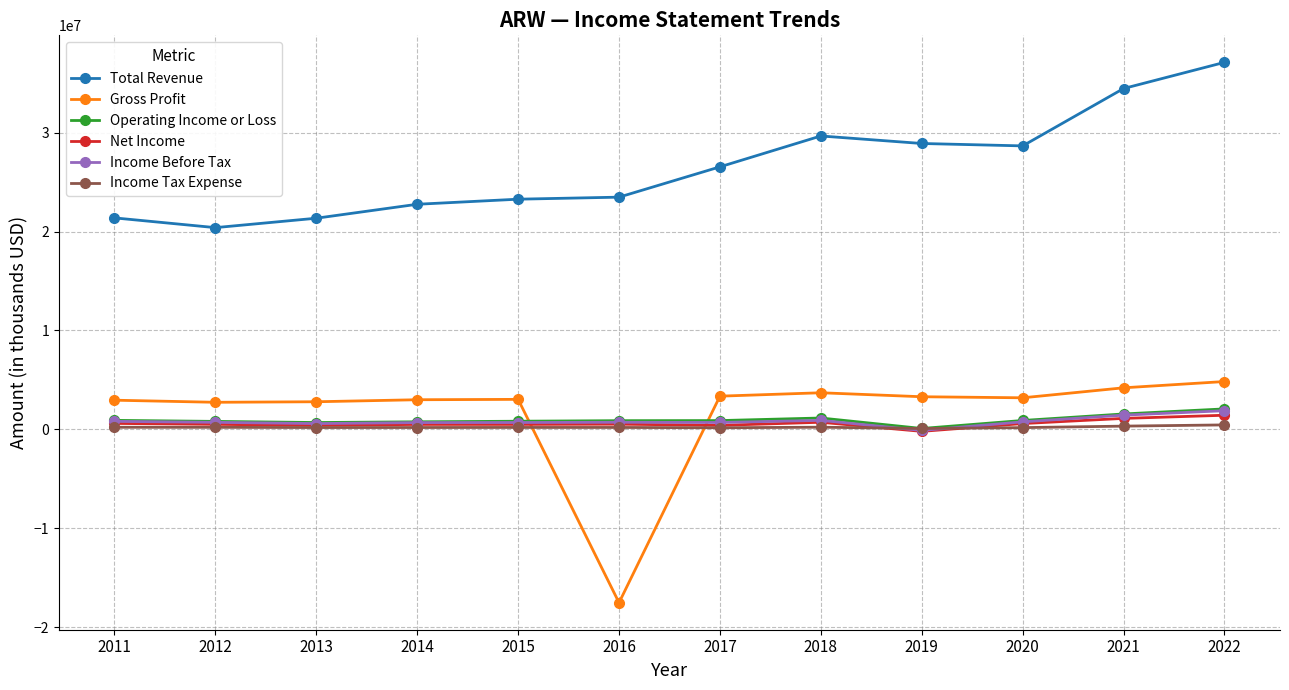

What is the minimum value shown in the chart?

-17536700